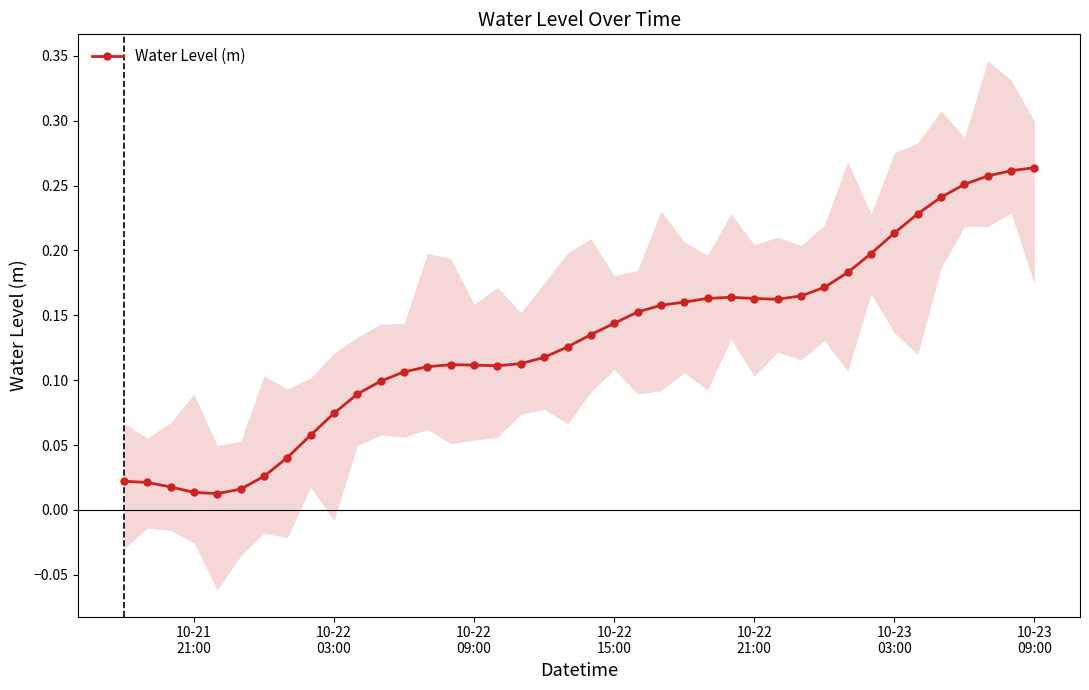

Reading left to right, transcribe all the data shown in this chart.

0.0	0.0	0.0	0.0	0.0	0.0	0.0	0.0	0.1	0.1	0.1	0.1	0.1	0.1	0.1	0.1	0.1	0.1	0.1	0.1	0.1	0.1	0.2	0.2	0.2	0.2	0.2	0.2	0.2	0.2	0.2	0.2	0.2	0.2	0.2	0.2	0.3	0.3	0.3	0.3